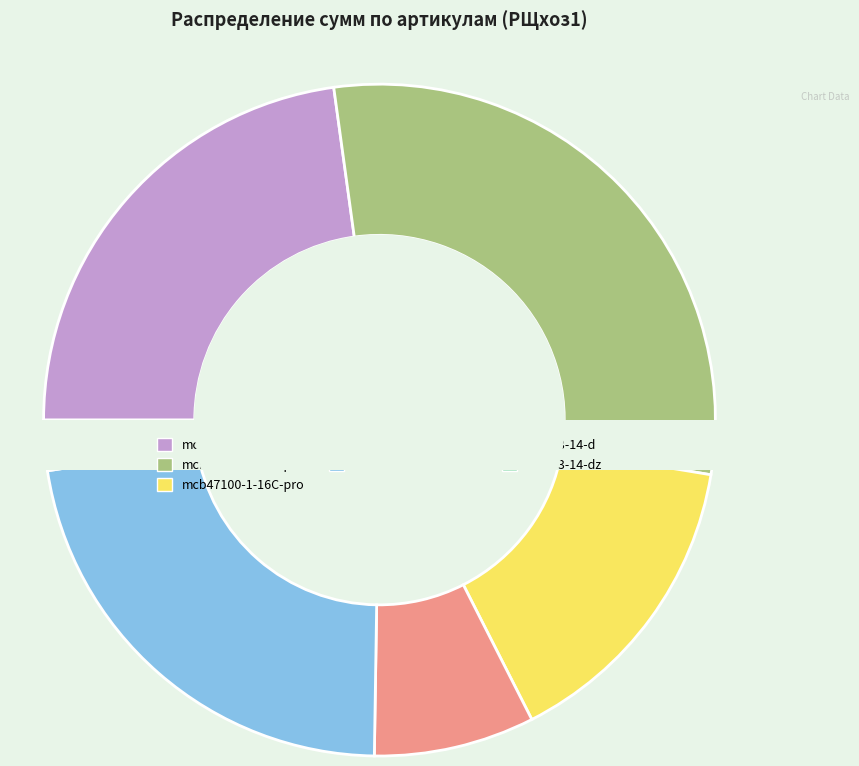

To the nearest percent, what is the difference between the largest and smallest slice percentages?

29%